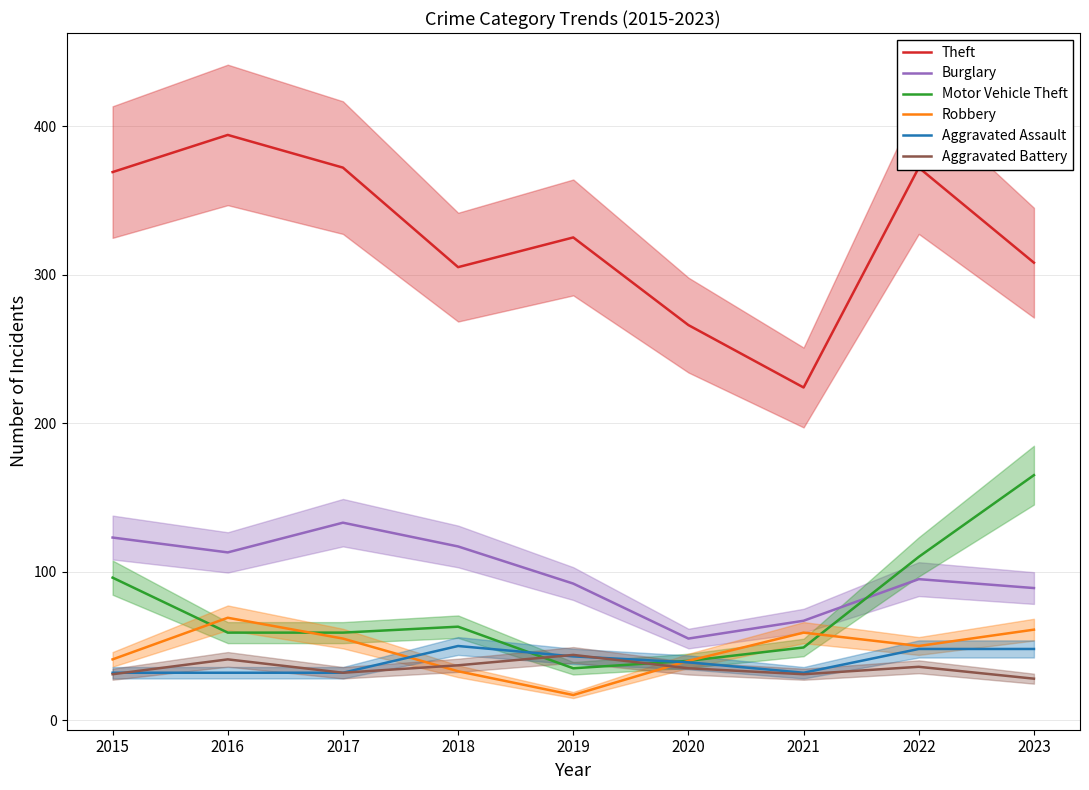

Where do Motor Vehicle Theft and Aggravated Battery first cross each other?

2018 and 2019